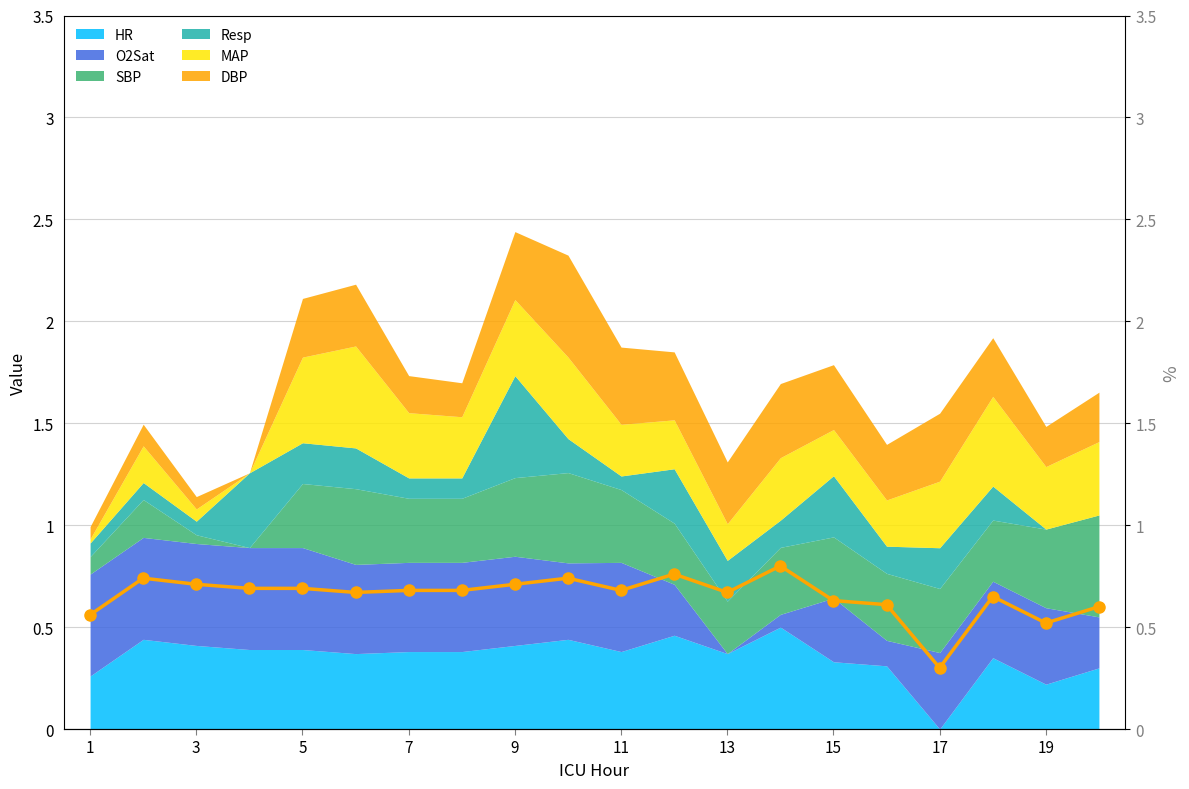

At which label does HR reach its minimum?

17